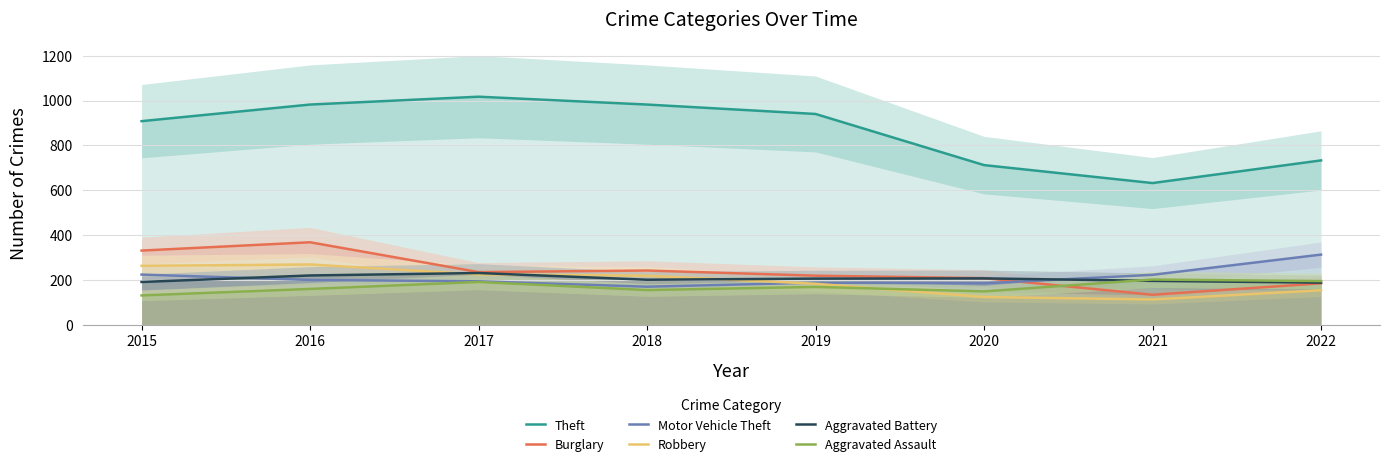

What is the value of the Burglary point at the 7th from the left?

134